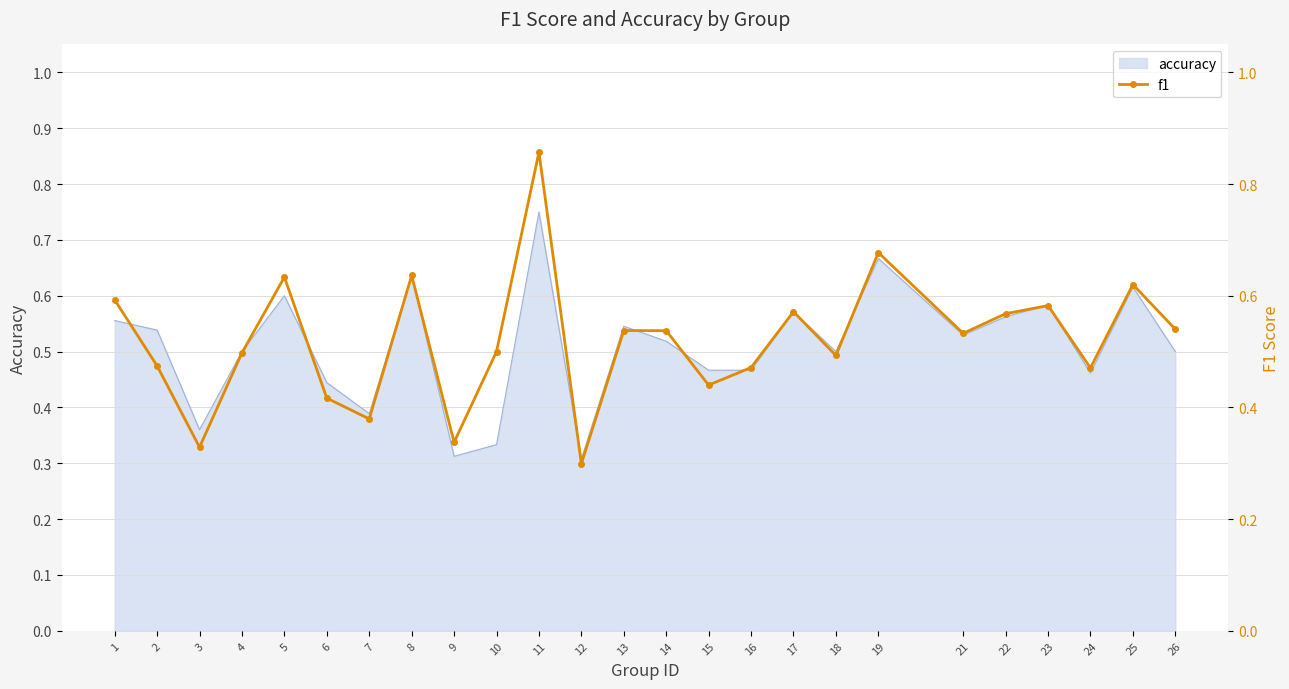

What is the sum of all values?

13.0